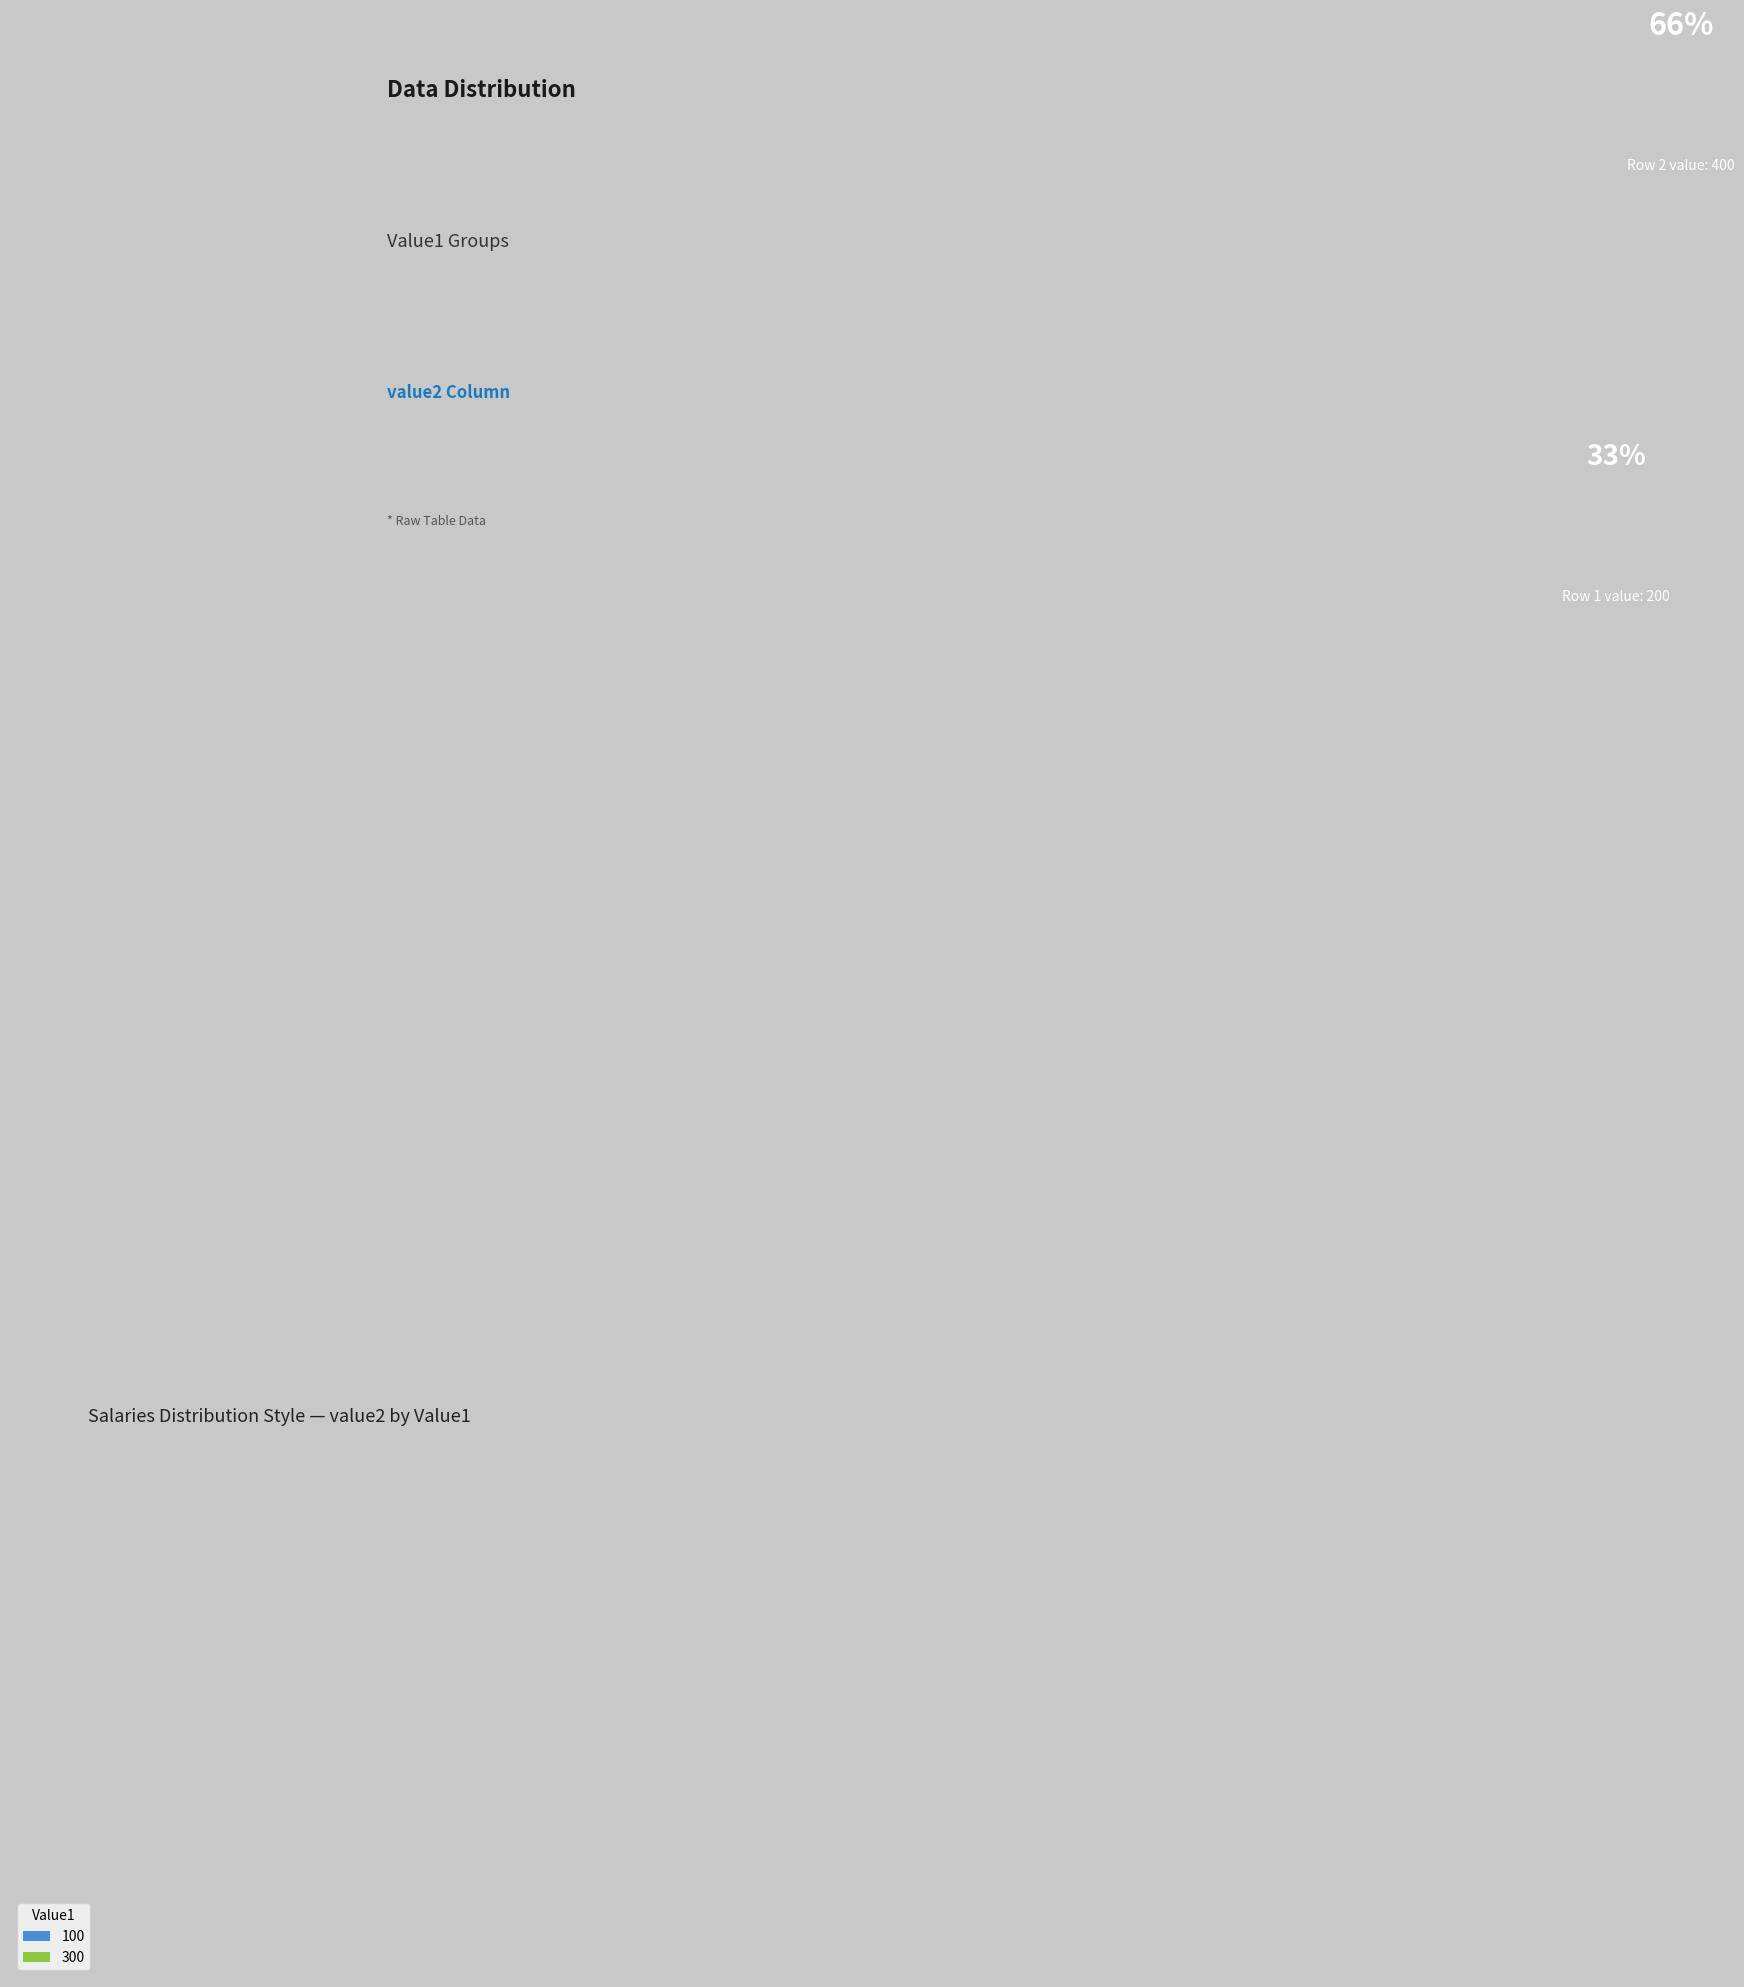

What is the ratio of the value at 100 to the value at 300?

0.5